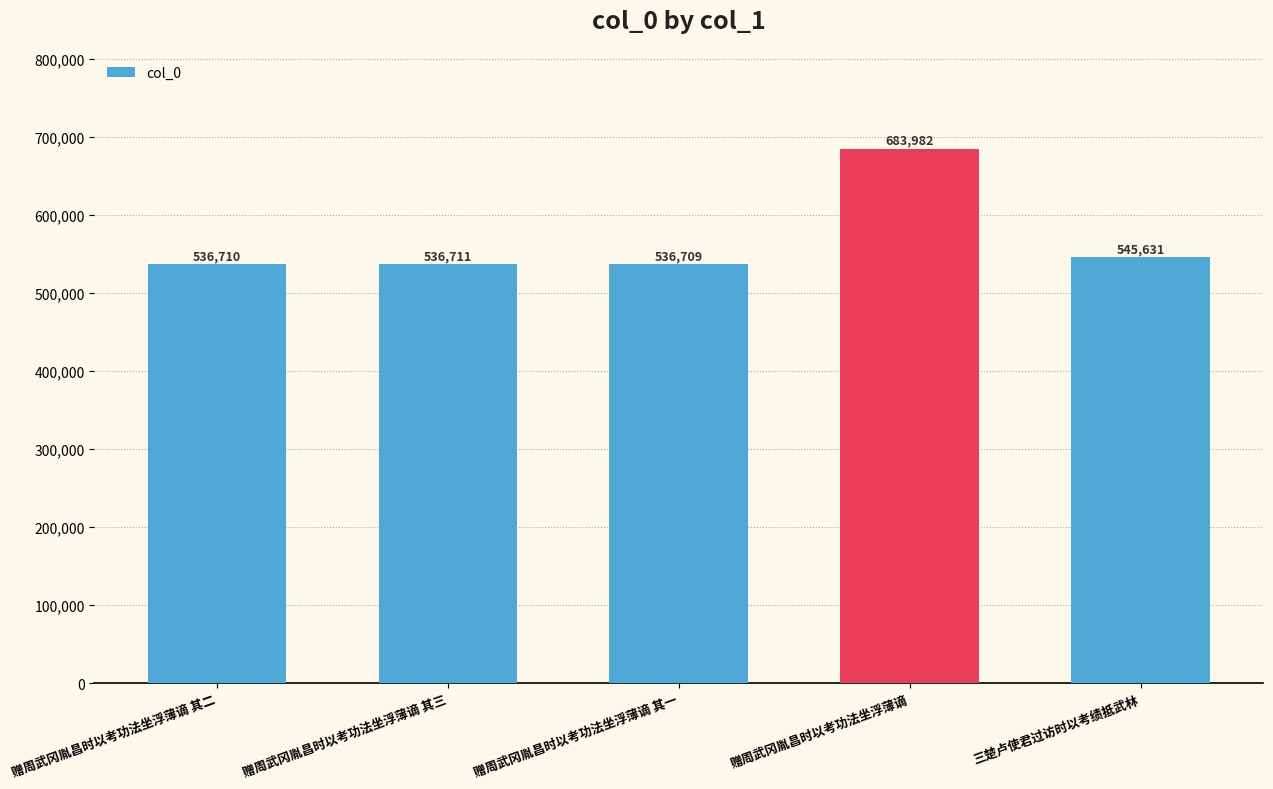

At which label is the value closest to 610345?

三楚卢使君过访时以考绩抵武林